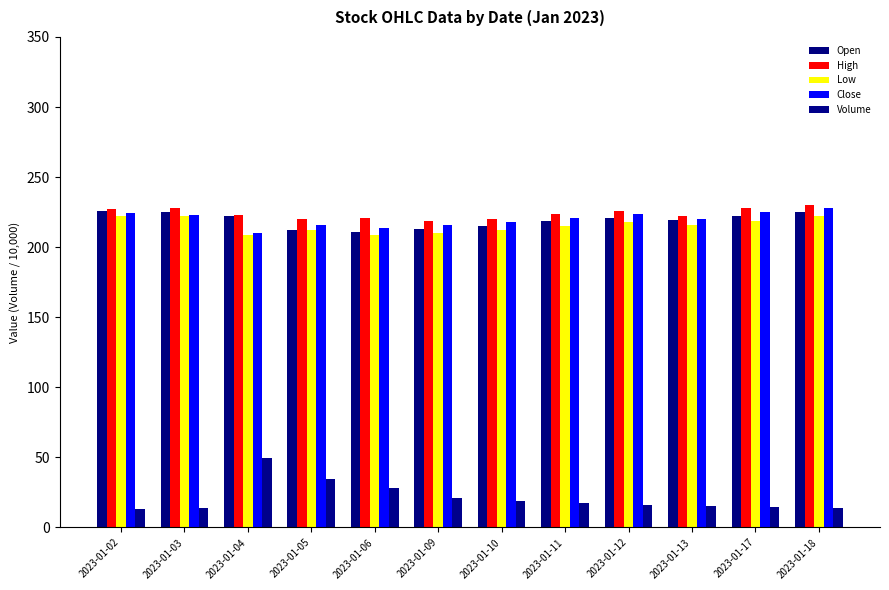

At which label does Open first exceed 221?

2023-01-02